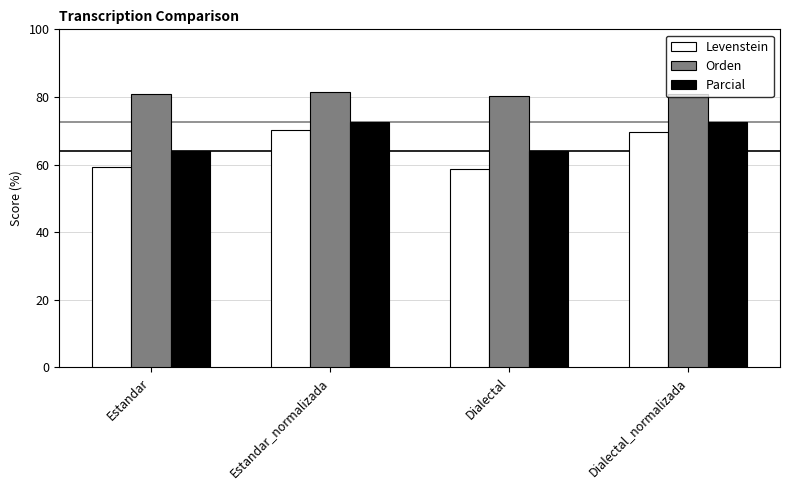

Is it true that Orden equals 81.3 at Estandar_normalizada?

True